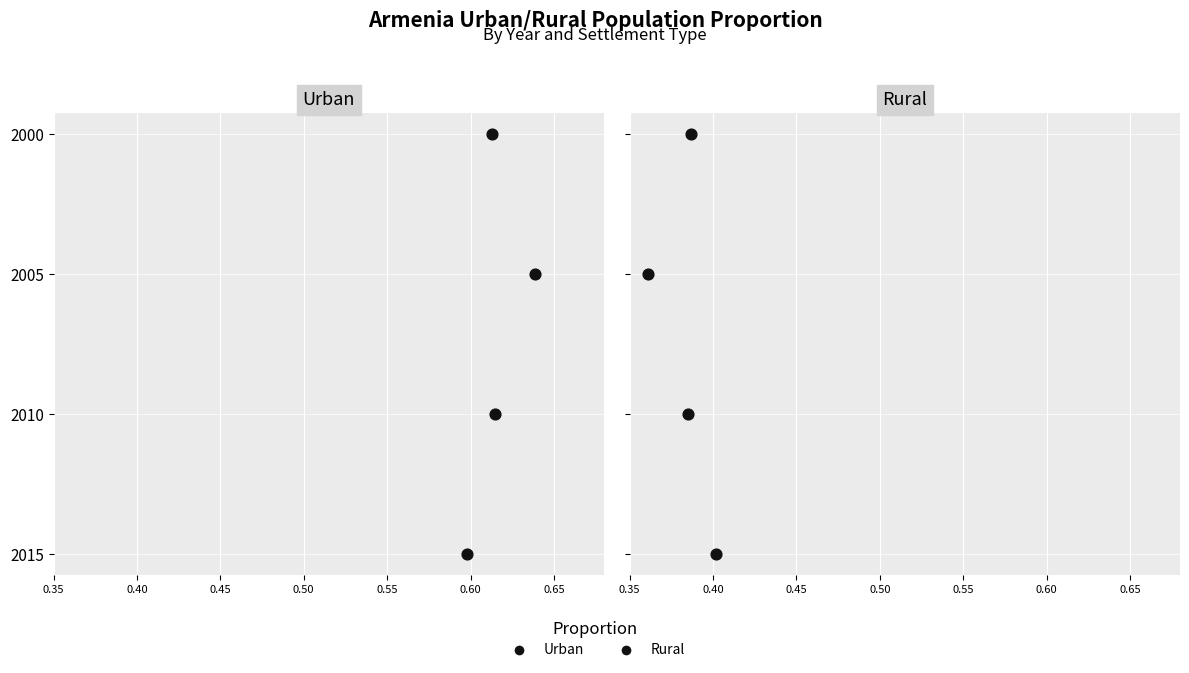

Is the value of Urban at 0.35 greater than the value of Rural at 0.45?

No